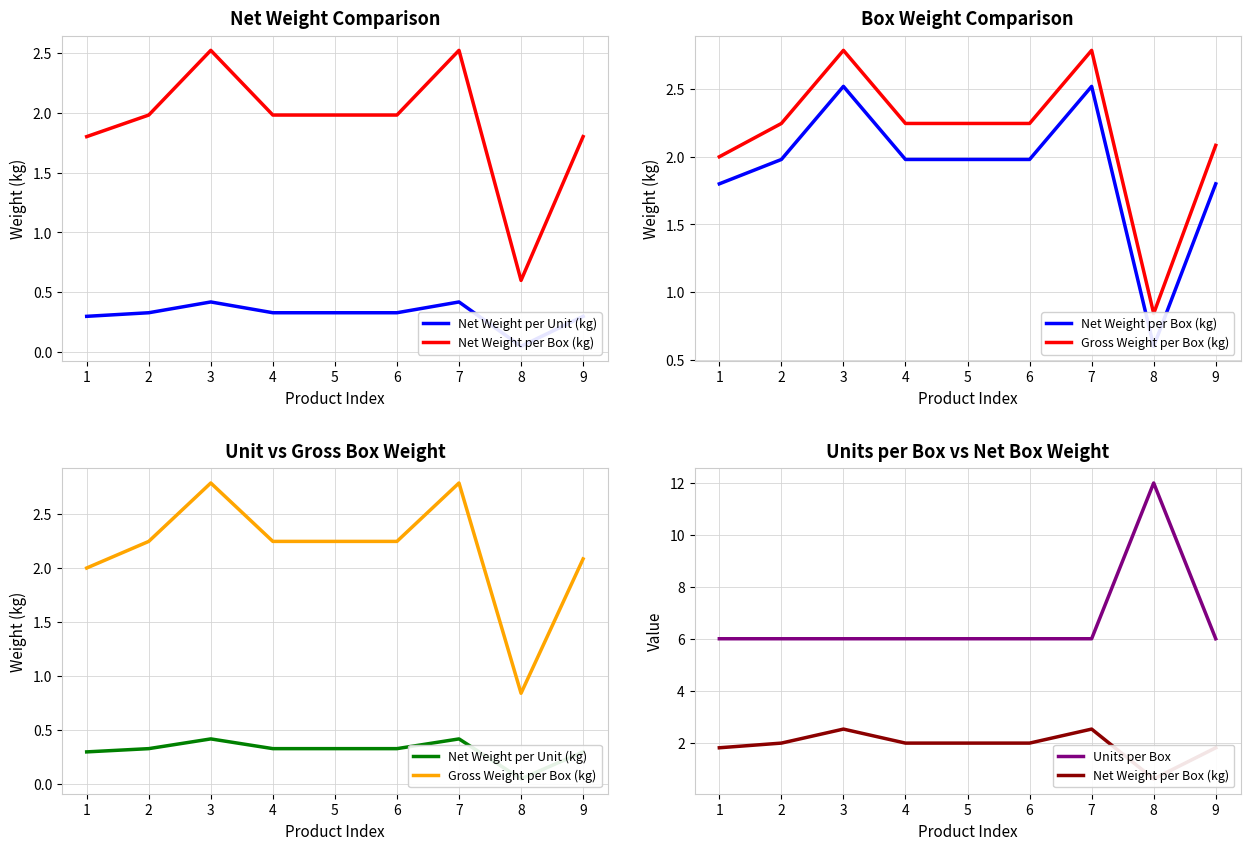

How many data points in Net Weight per Box (kg) are above 1?

8